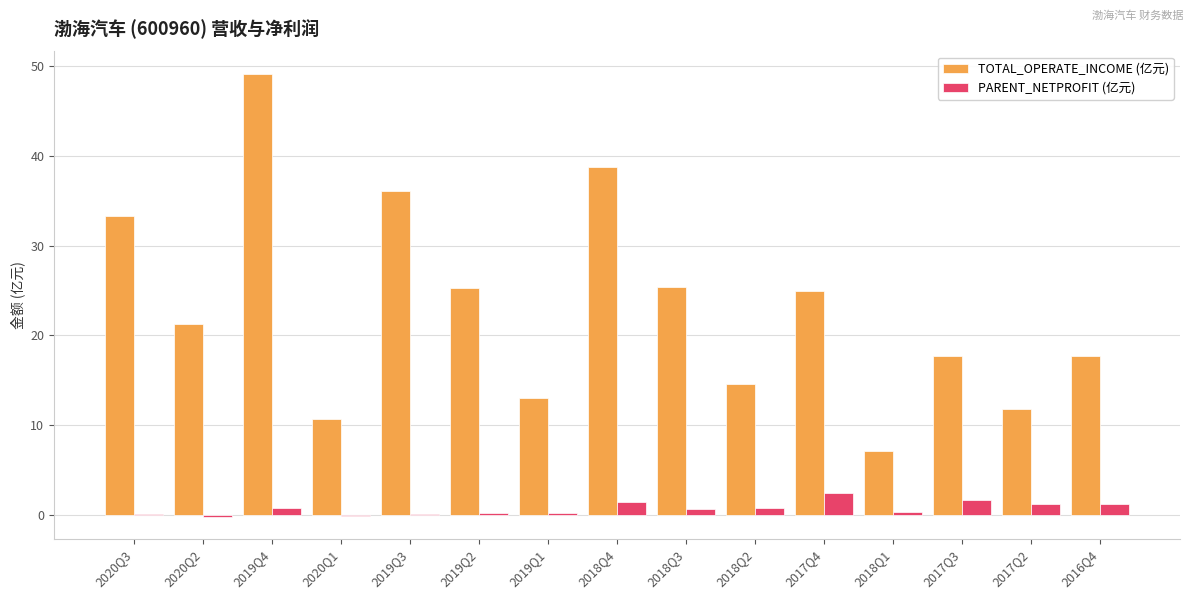

What are all the series names shown in the legend?

TOTAL_OPERATE_INCOME (亿元), PARENT_NETPROFIT (亿元)